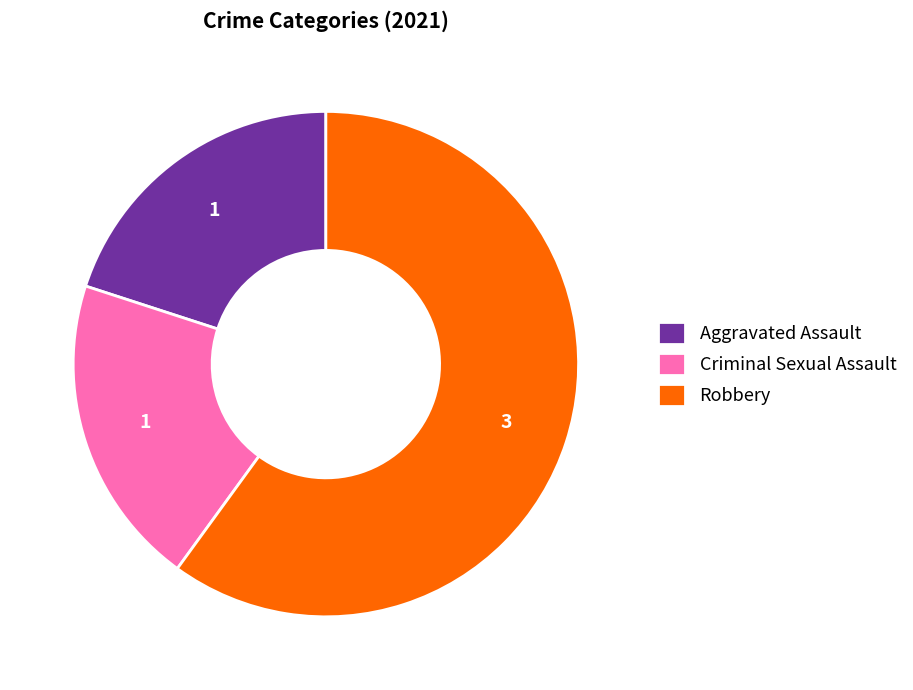

Do Criminal Sexual Assault and Aggravated Assault together represent more than half of the pie?

No